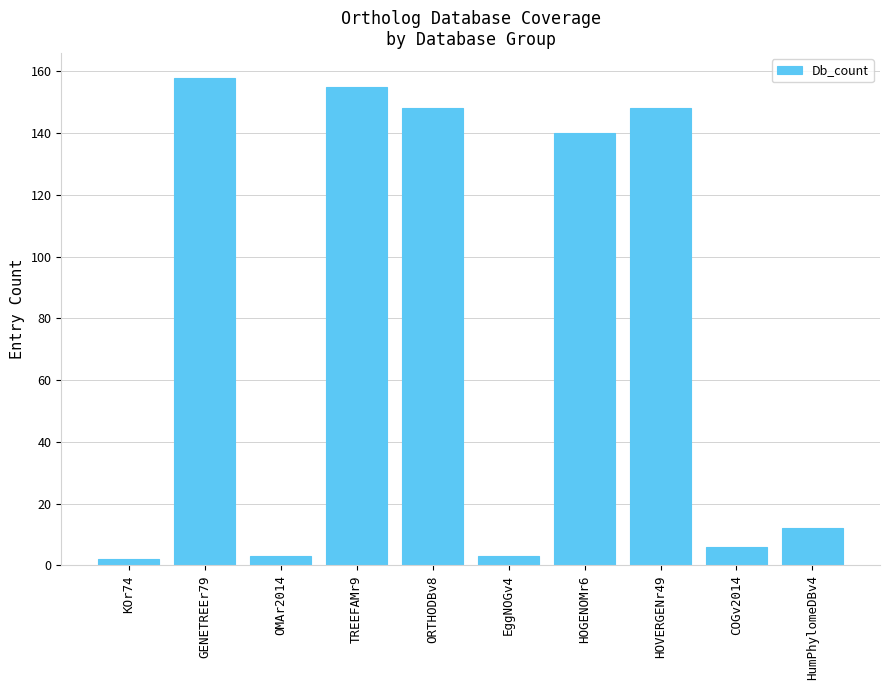

What is the label of the 5th bar from the right?

EggNOGv4